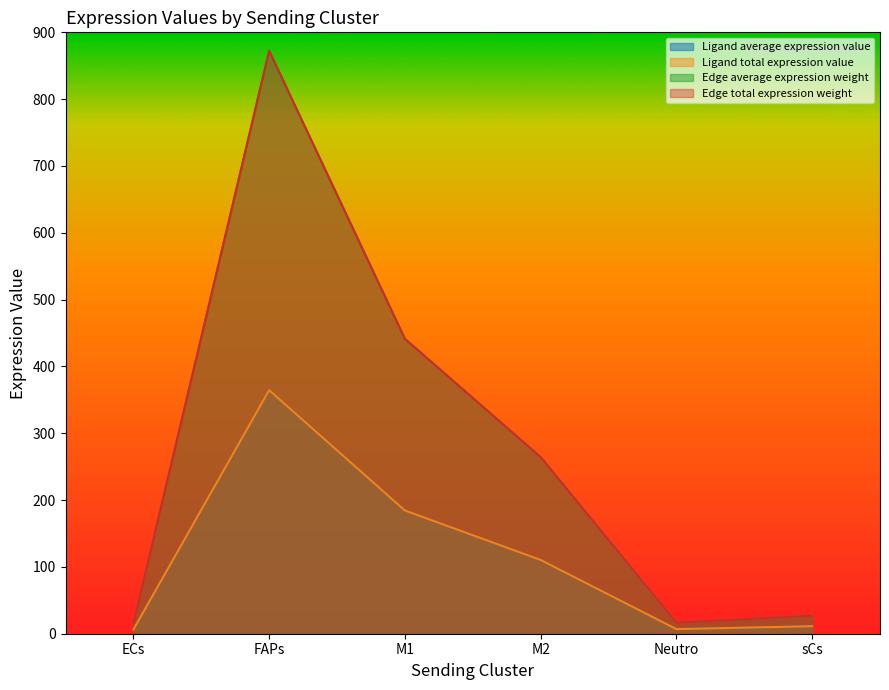

What is the difference between the maximum and minimum values in the Edge total expression weight series?

857.5